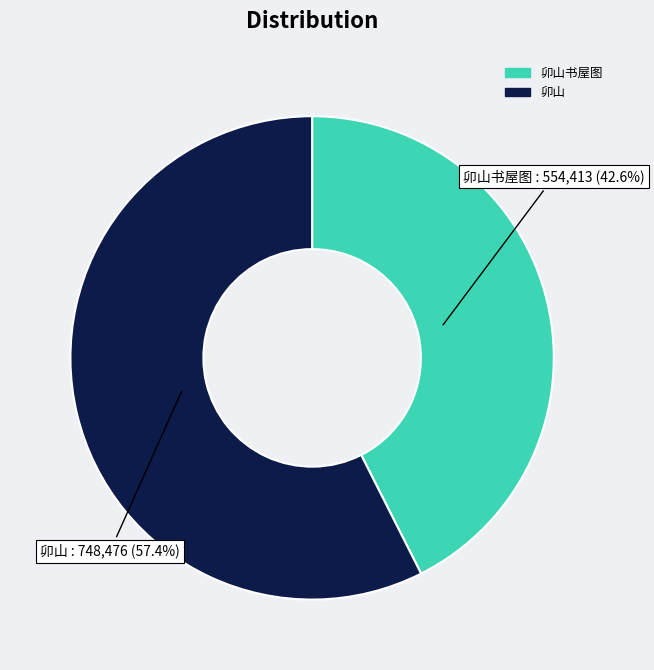

Between 卯山书屋图 and 卯山, which is larger?

卯山